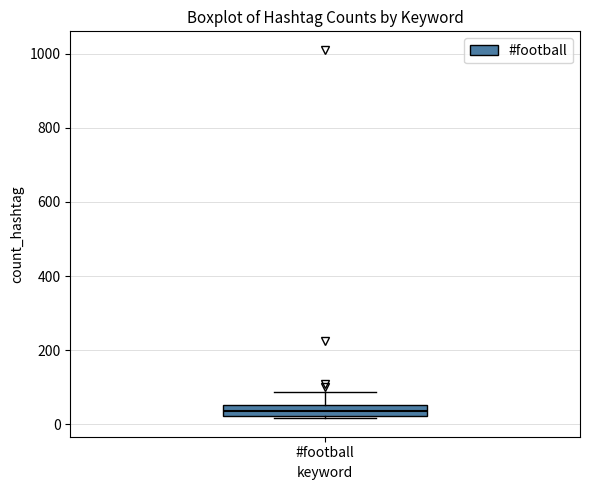

Where is the lower edge of the box for #football on the y-axis? The values are not printed on the chart, so give them approximately, as read against the axis.

20